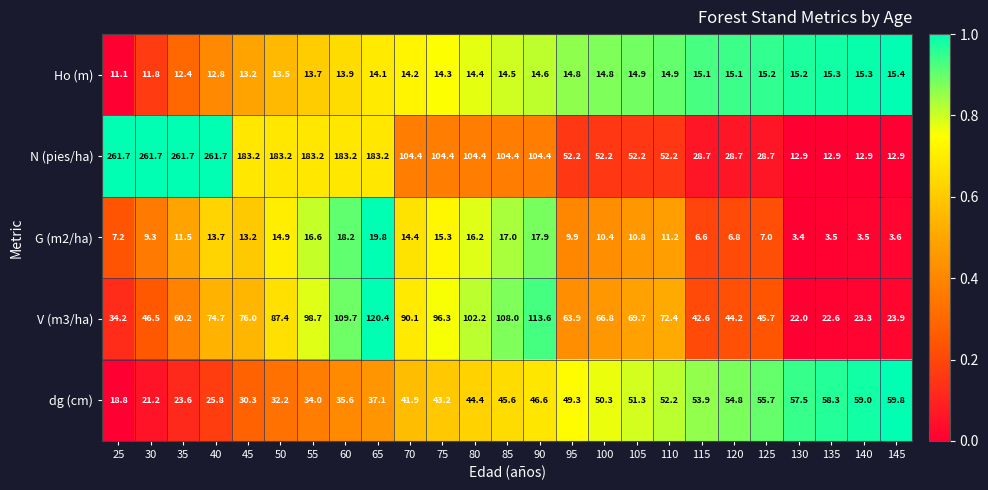

What is the spread (max minus min) of values at 140?

55.5